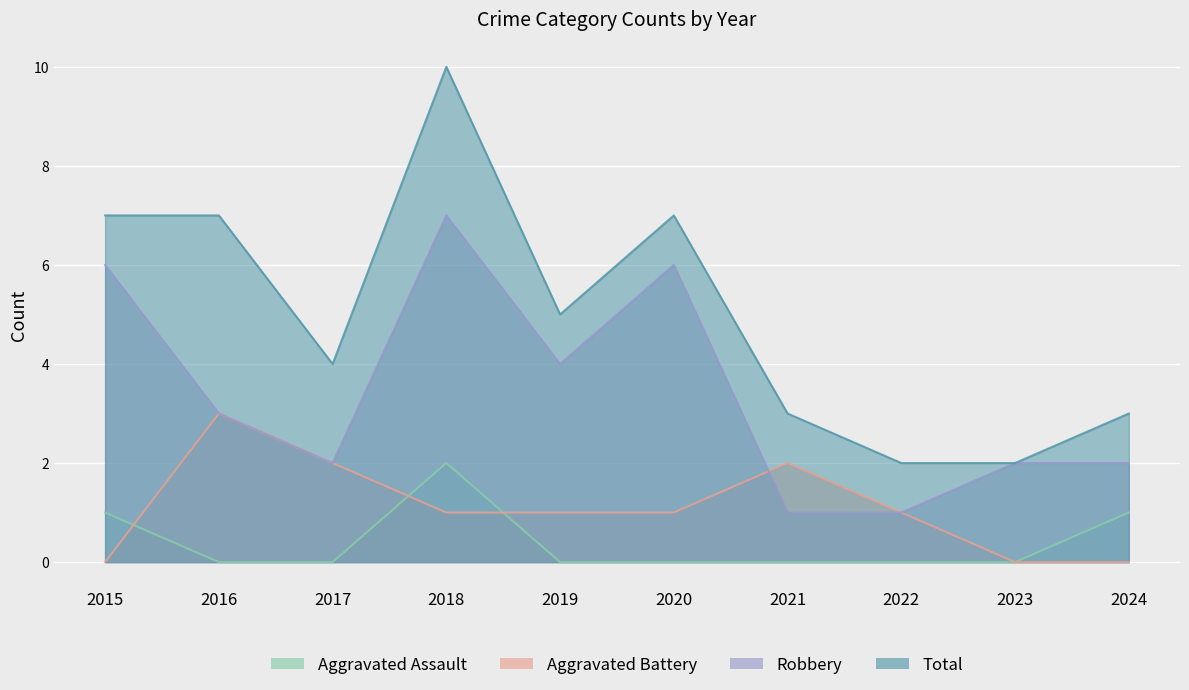

What is the difference between the maximum and minimum values in the Aggravated Battery series?

3